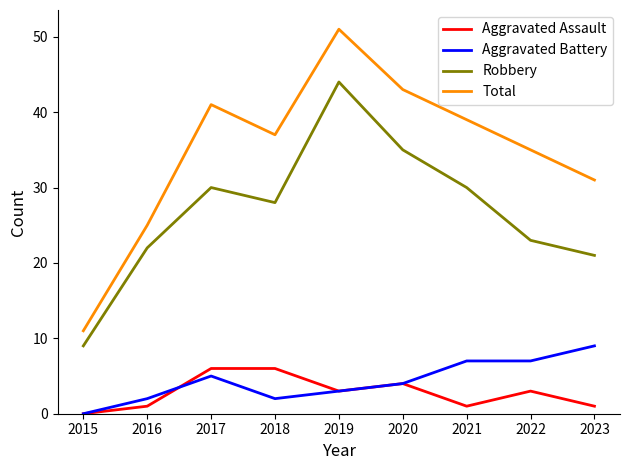

What is the difference between the Aggravated Battery values at 2022 and 2016?

5